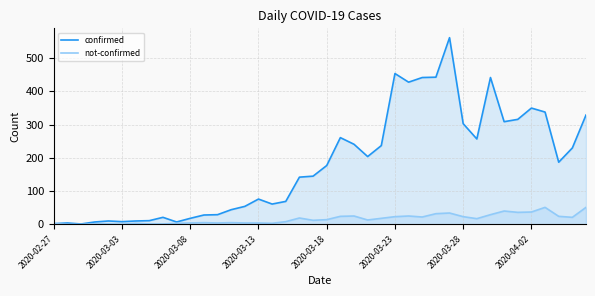

The value of confirmed at 2020-03-18 is 177. True or false?

True